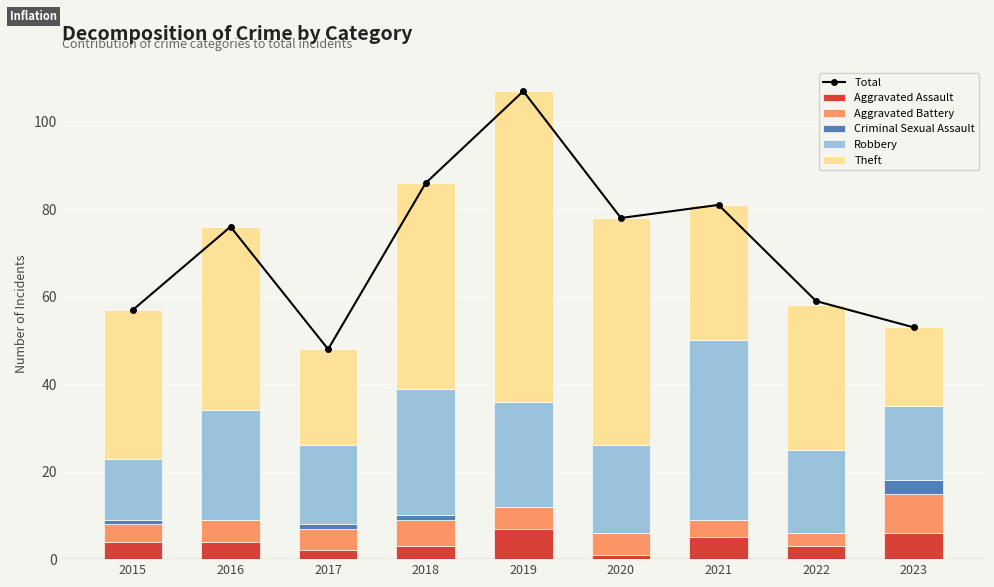

Where is Aggravated Assault nearest to the value 4?

2015